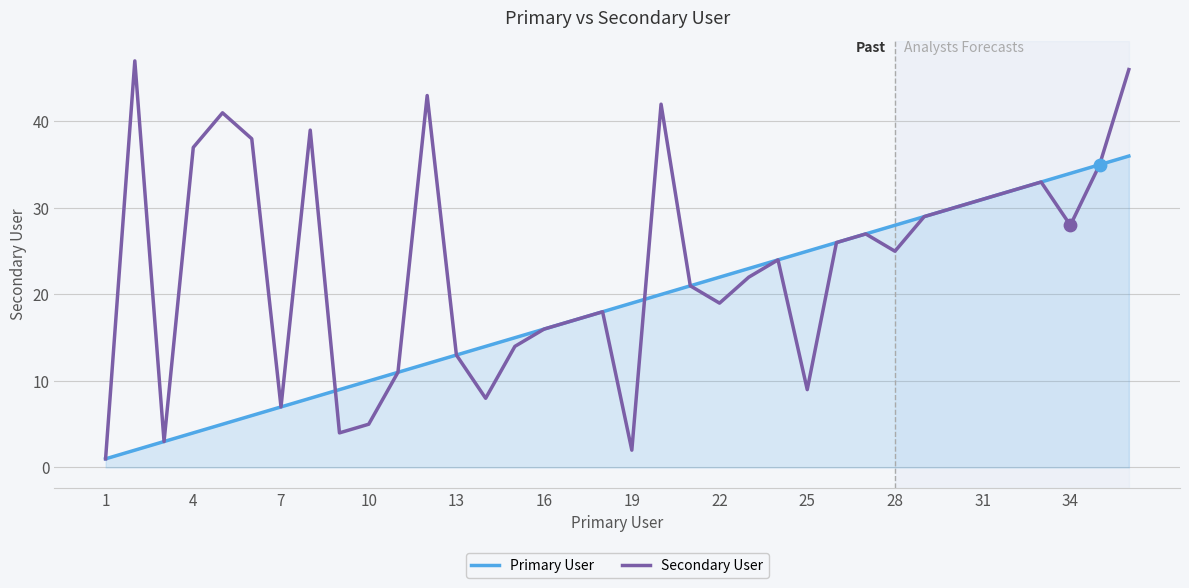

What is the maximum value shown in the chart?

47